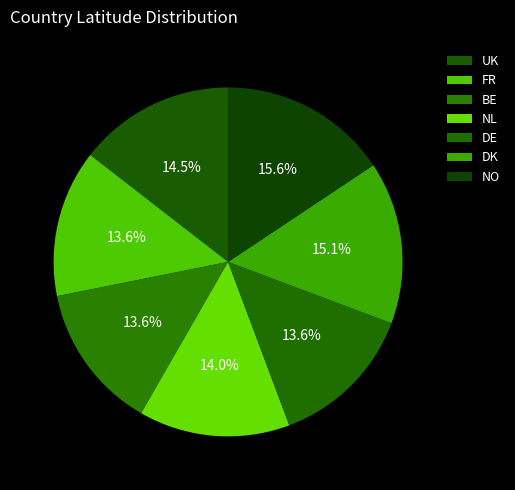

Which category has the smallest portion of the pie?

BE